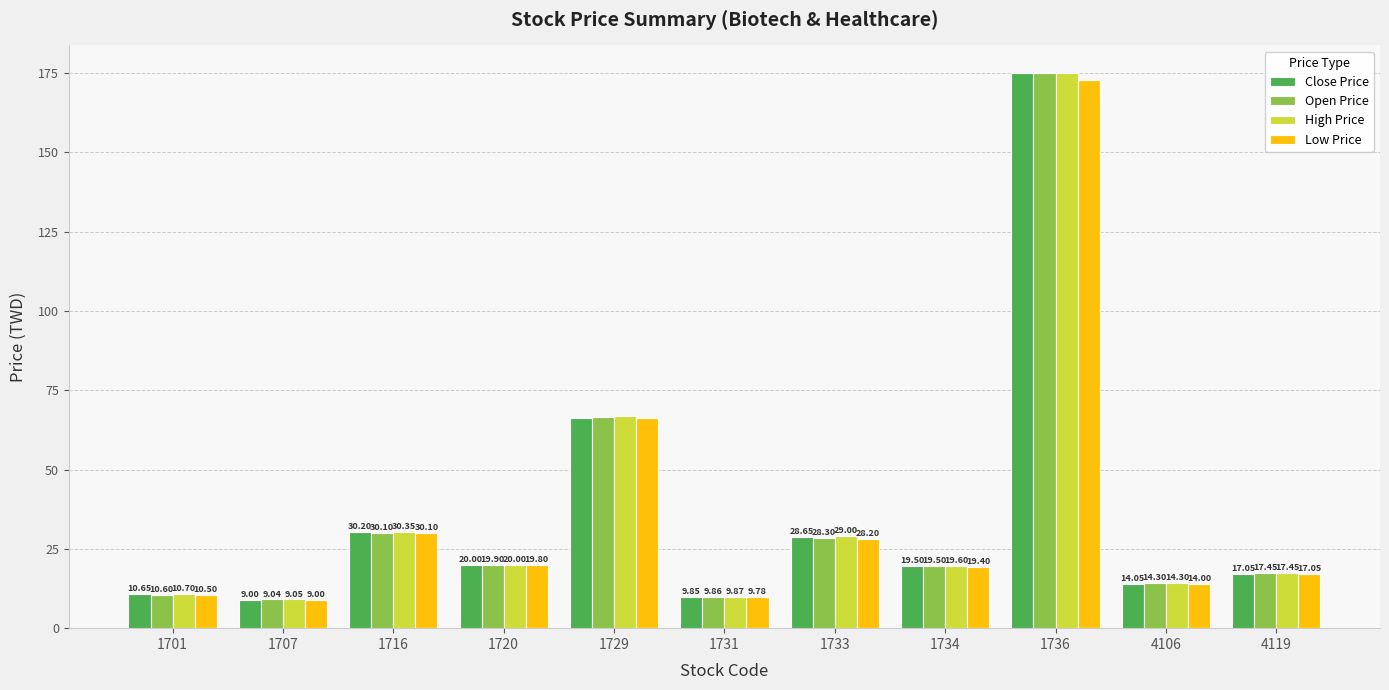

Which series changed the most between 1720 and 1733?

High Price